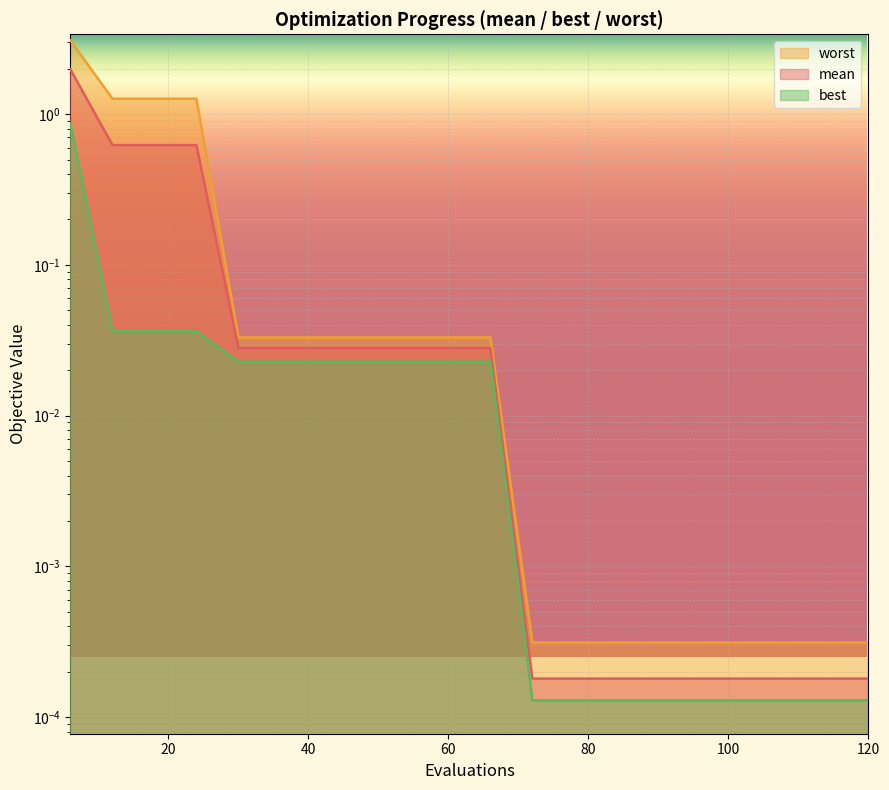

How many lines are shown in the chart?

3